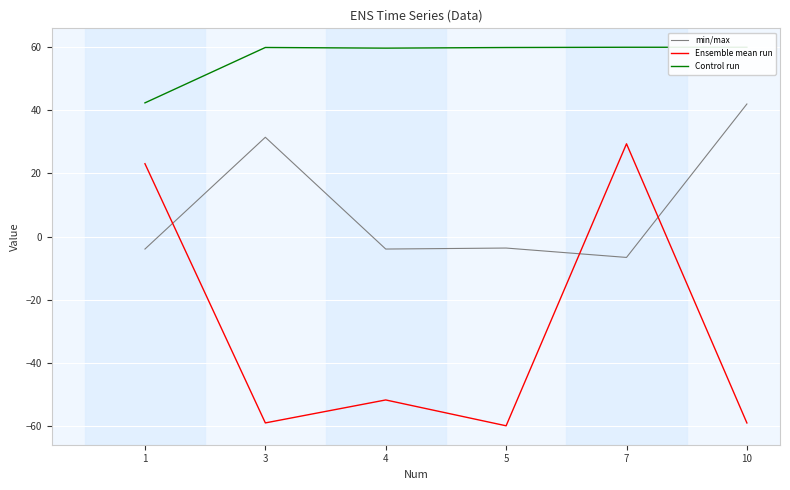

What is the total value across all series at 10?

42.9